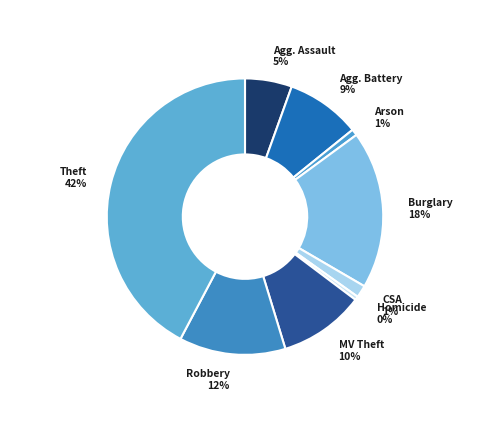

How many slices are in this pie chart?

9